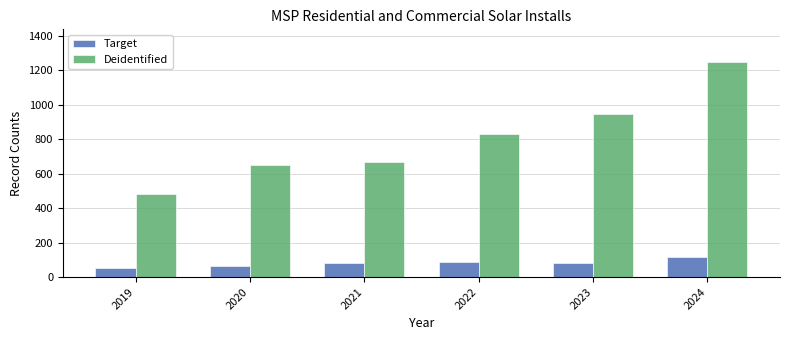

How many groups of bars are there?

6